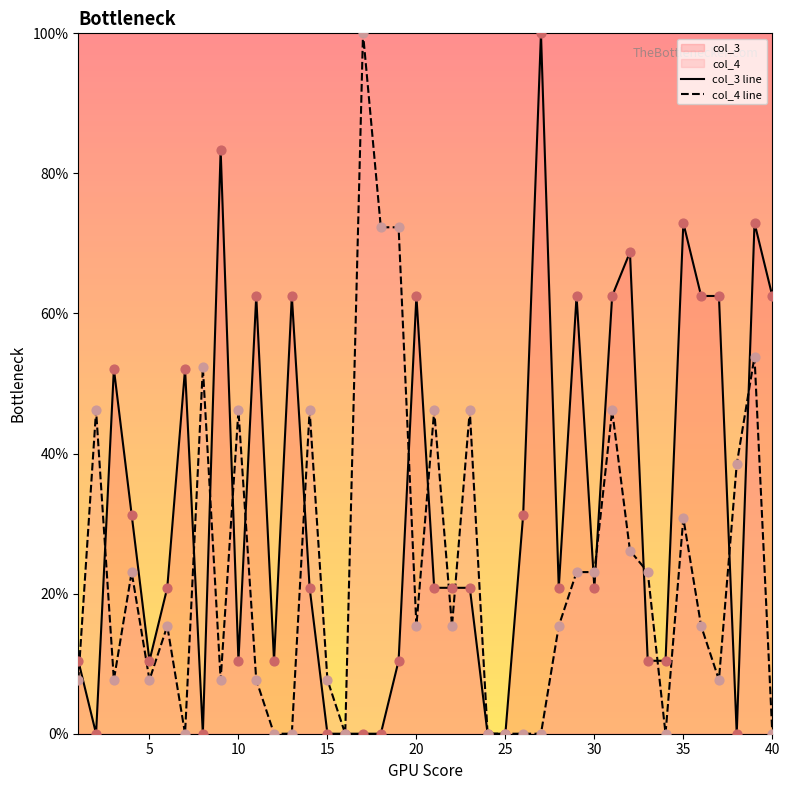

Which series has the largest total across all categories?

col_3 line